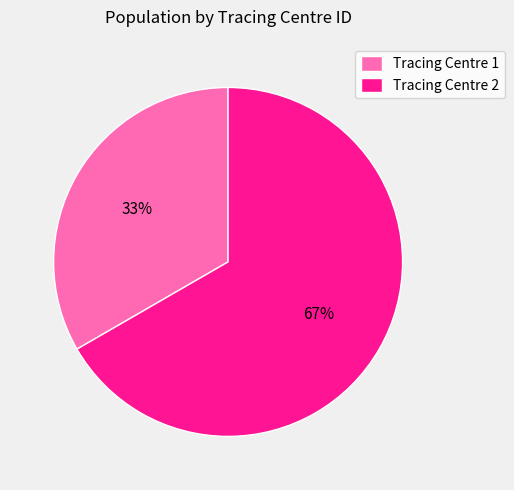

Is there a majority slice in this chart?

Yes